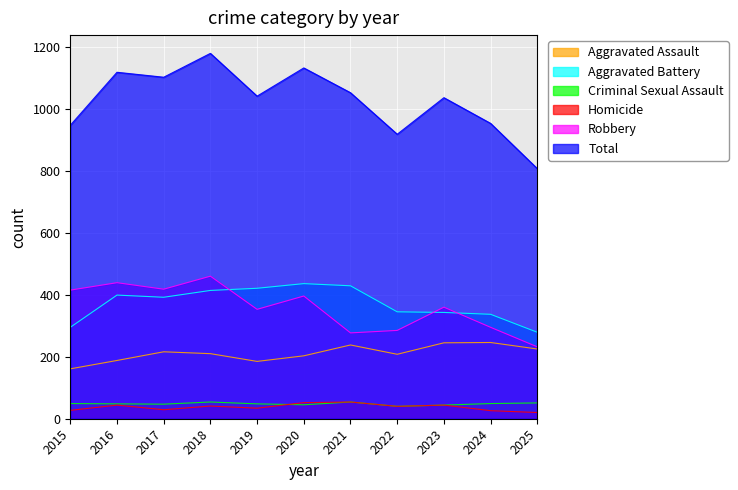

True or false: Robbery has more than 1 interior local peaks.

True